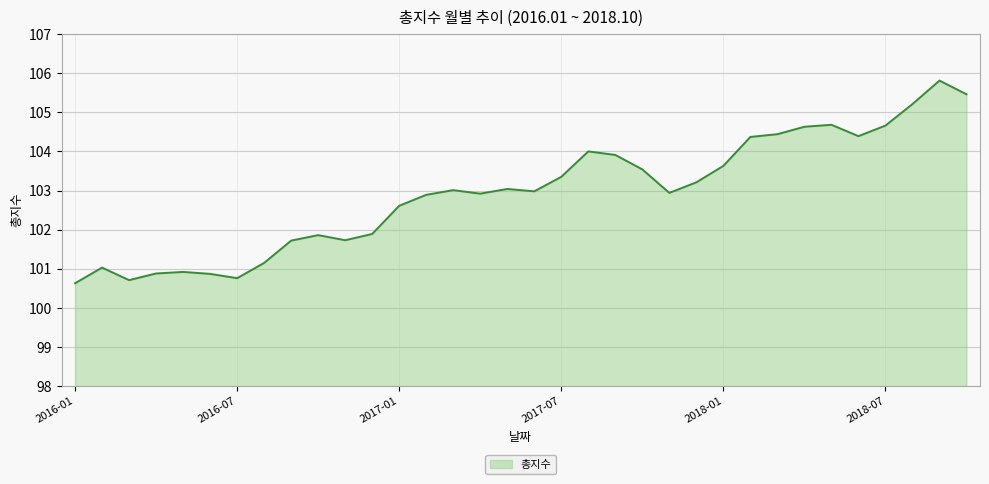

What is the smallest value displayed?

100.6